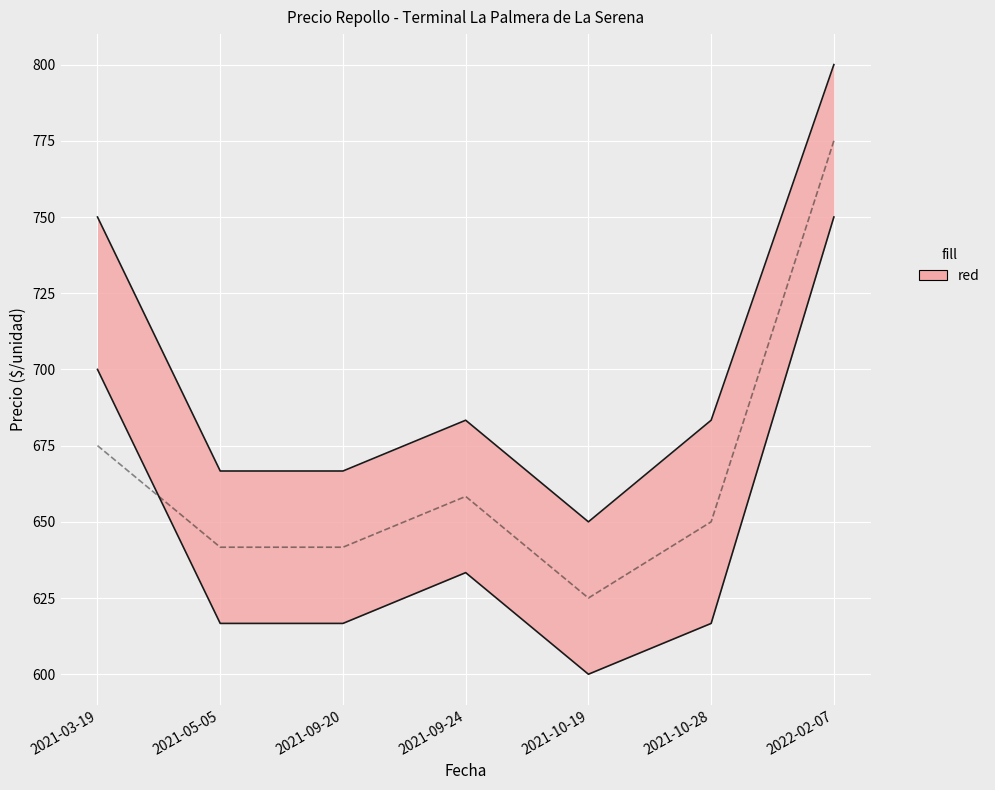

Between 2021-09-24 and 2022-02-07, which is larger?

2022-02-07